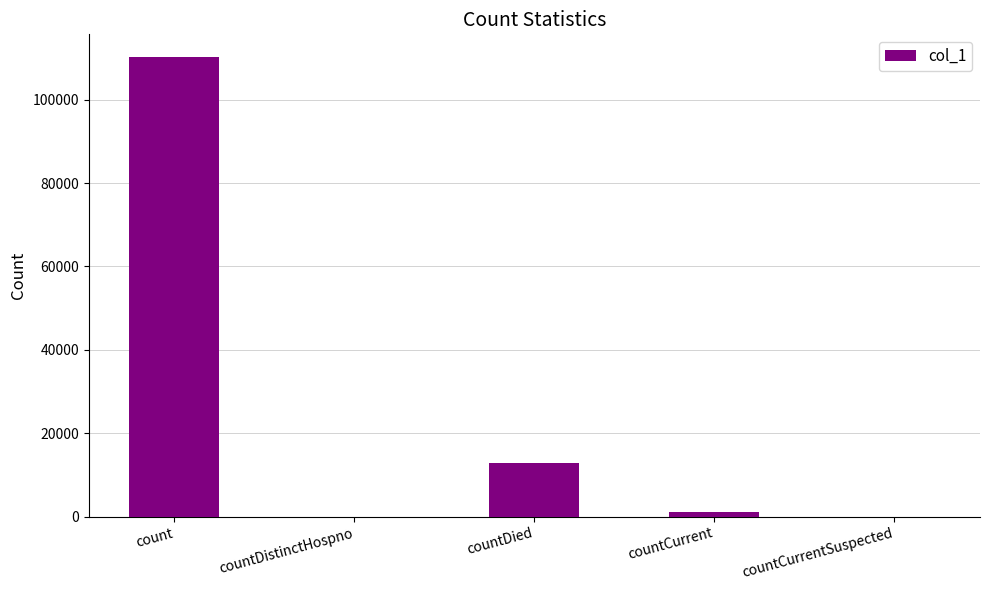

Between count and countDied, which is larger?

count